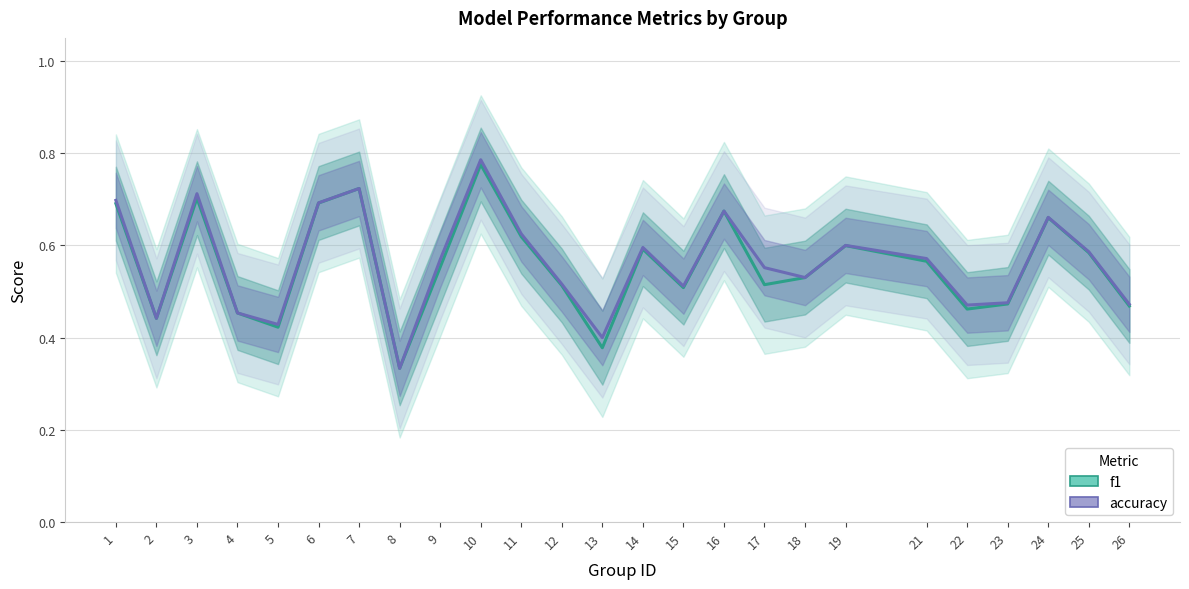

Between 5 and 23, which is larger?

23